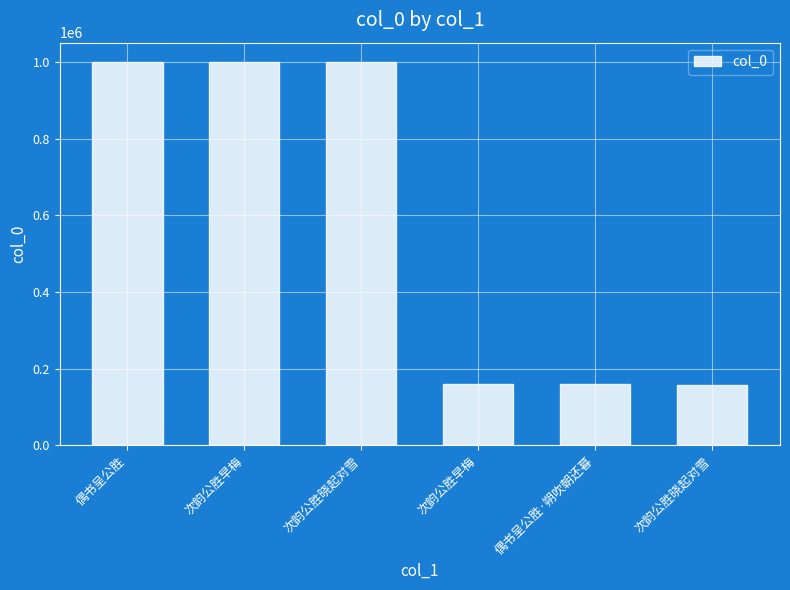

How many data points are less than 999649?

3